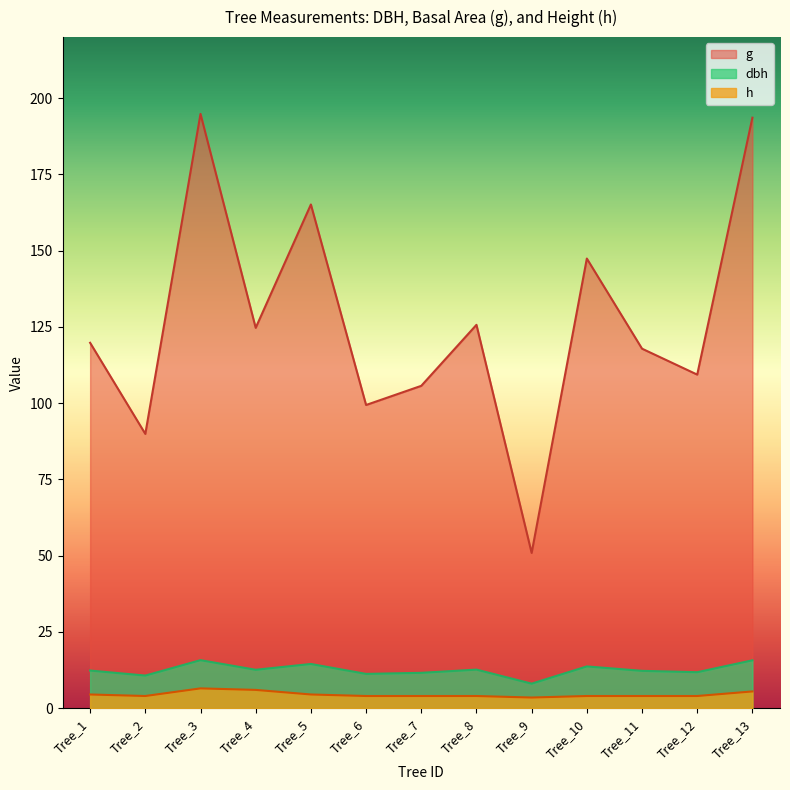

Which series has the largest total across all categories?

g